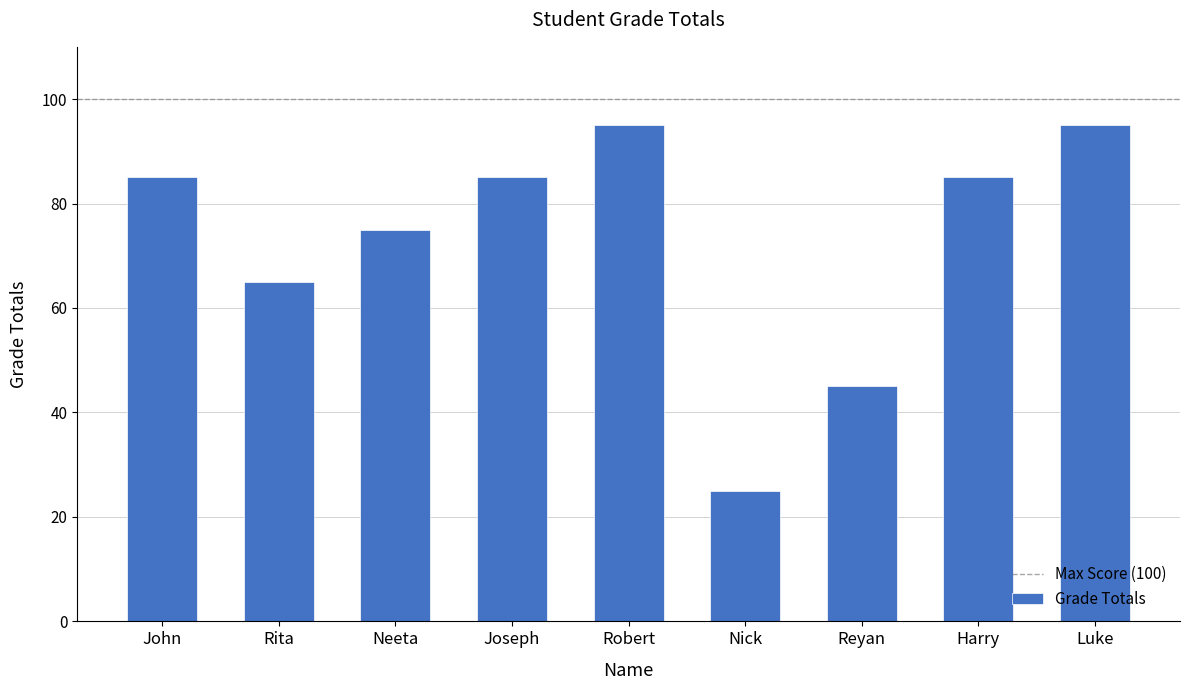

Reading right to left, extract all data points from this chart.

95	85	45	25	95	85	75	65	85